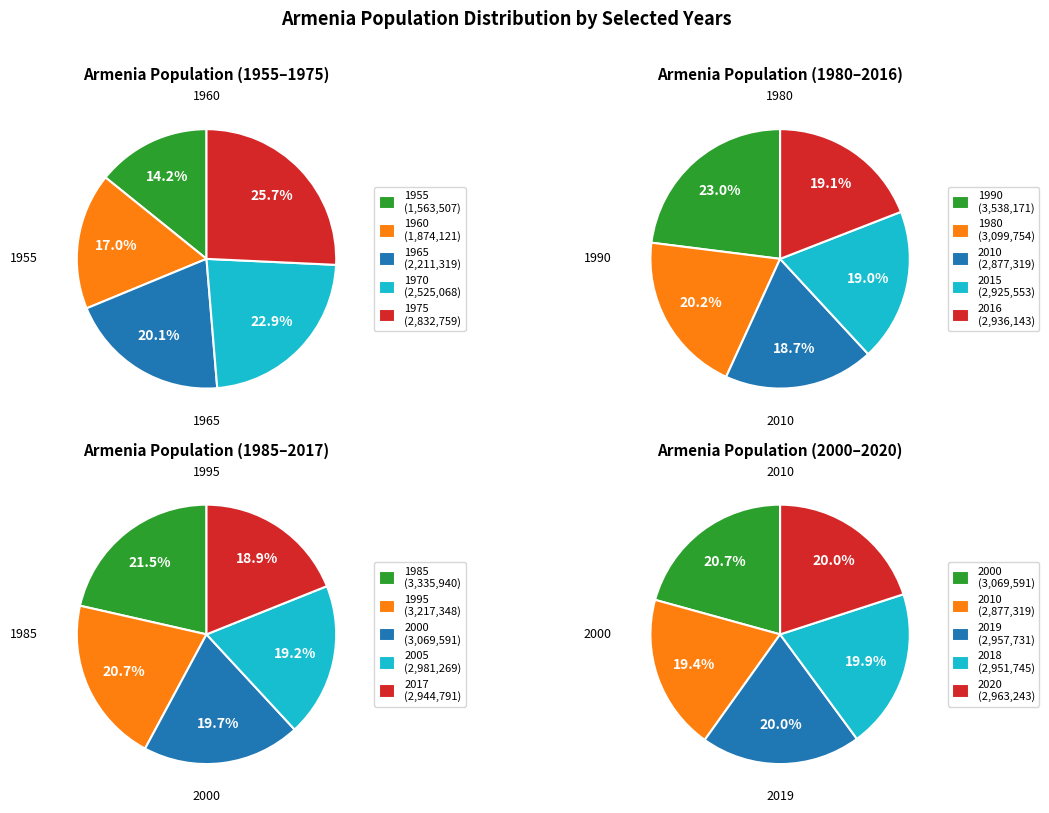

What percentage do 1960 and 1965 together represent?

37.1%